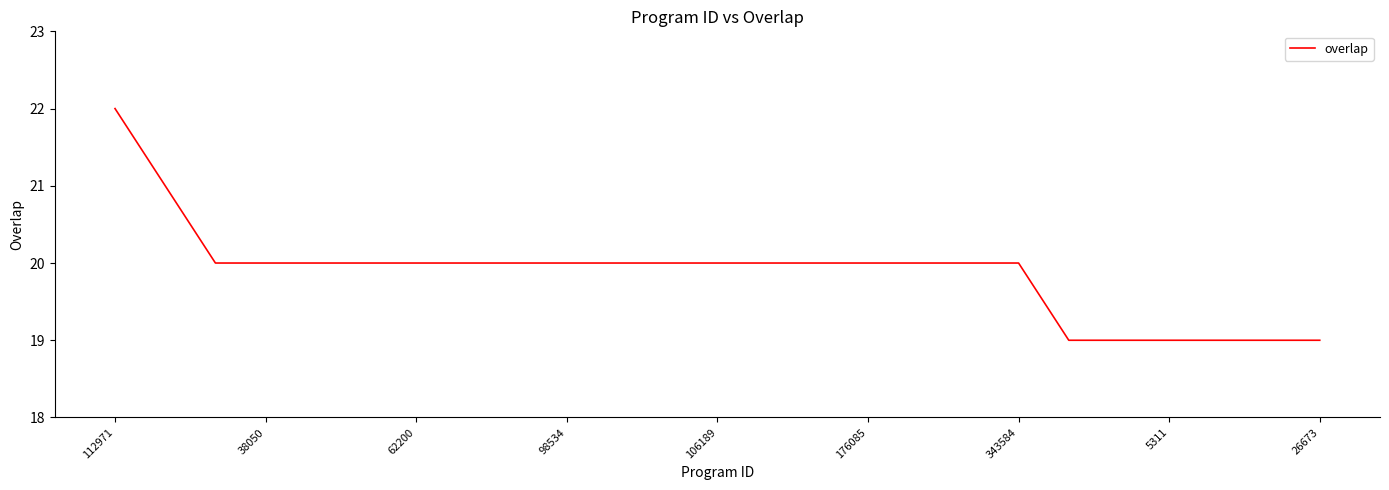

How many series are shown in this chart?

1